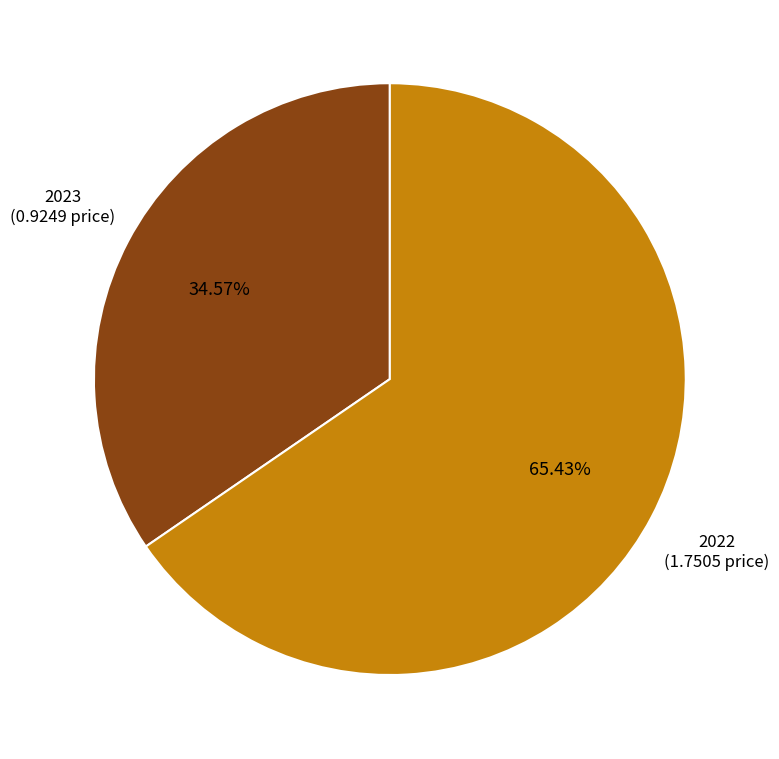

What is the largest slice in the pie chart?

2022